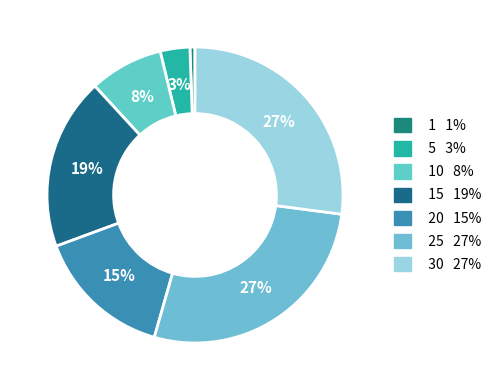

How many slices are in this pie chart?

7